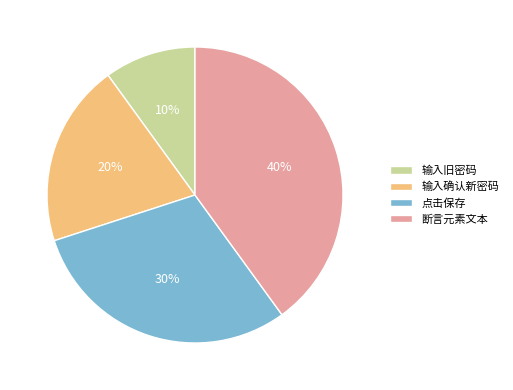

Is there a majority slice in this chart?

No